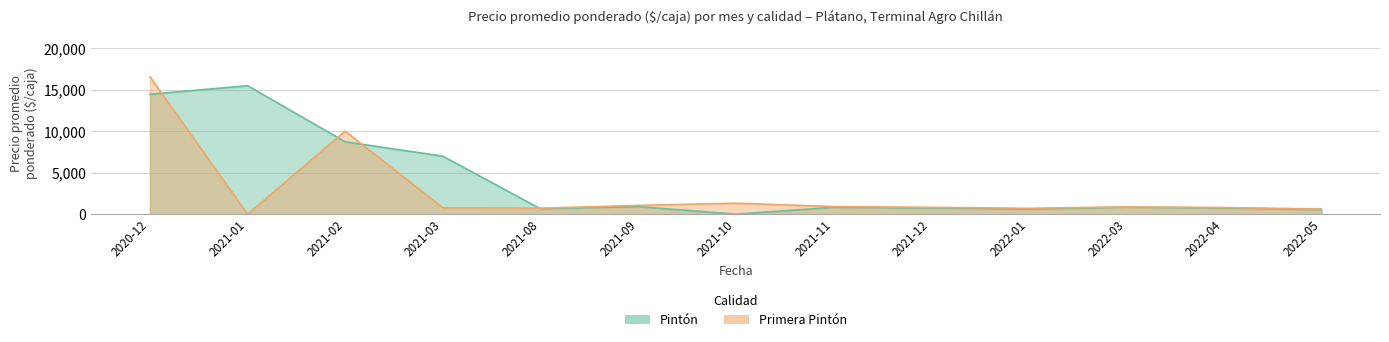

What is the value of the Primera Pintón point at the 3rd from the left?

10018